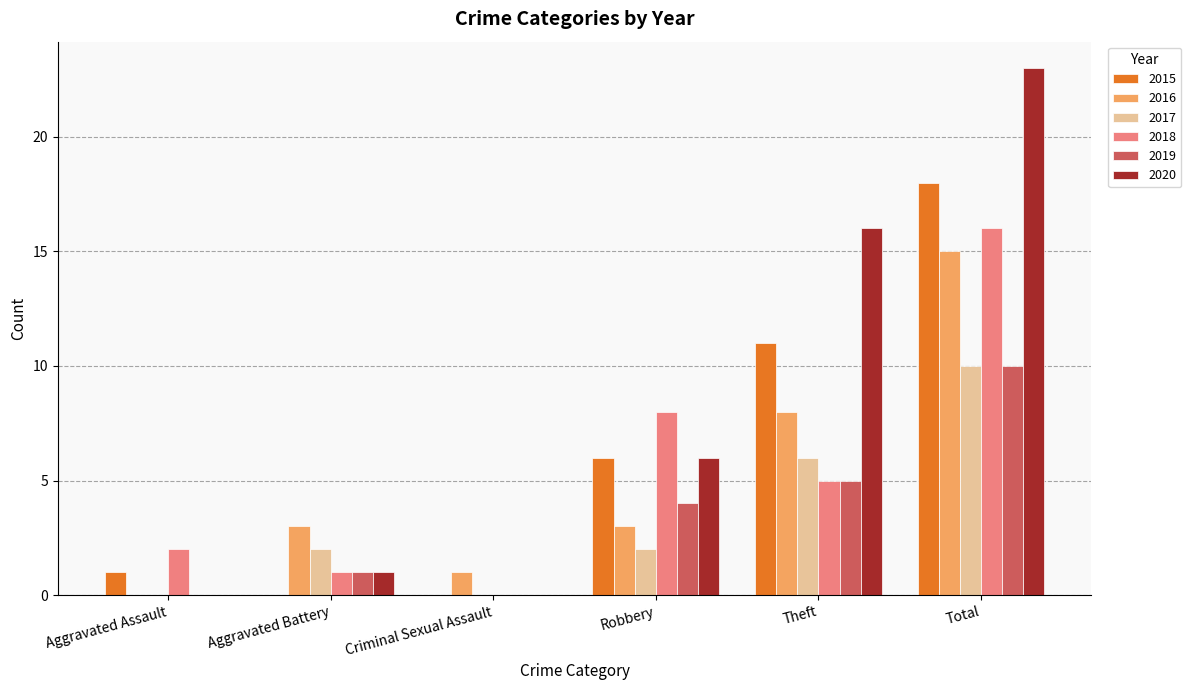

At which label does 2016 reach its peak?

Total